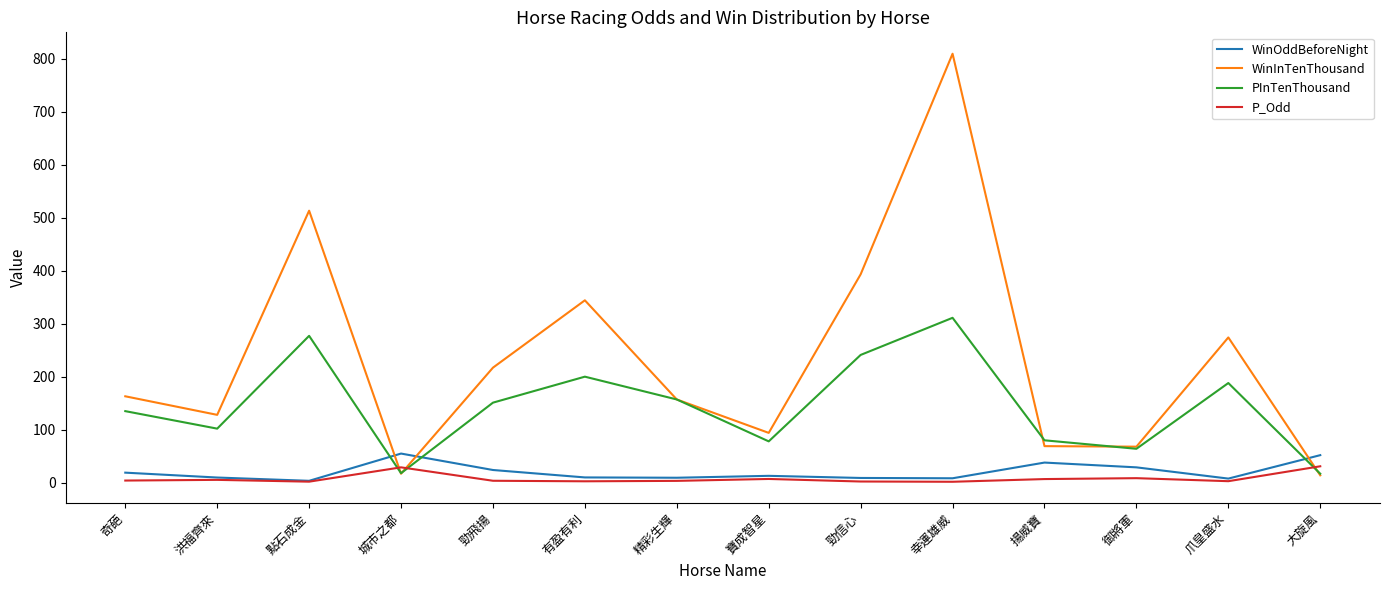

What is the sum of the WinOddBeforeNight values at 爪皇盛水 and 寶成智星?

20.8